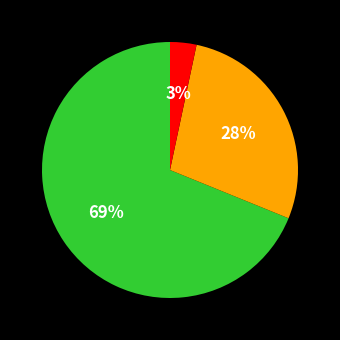

Does any single category account for the majority?

Yes